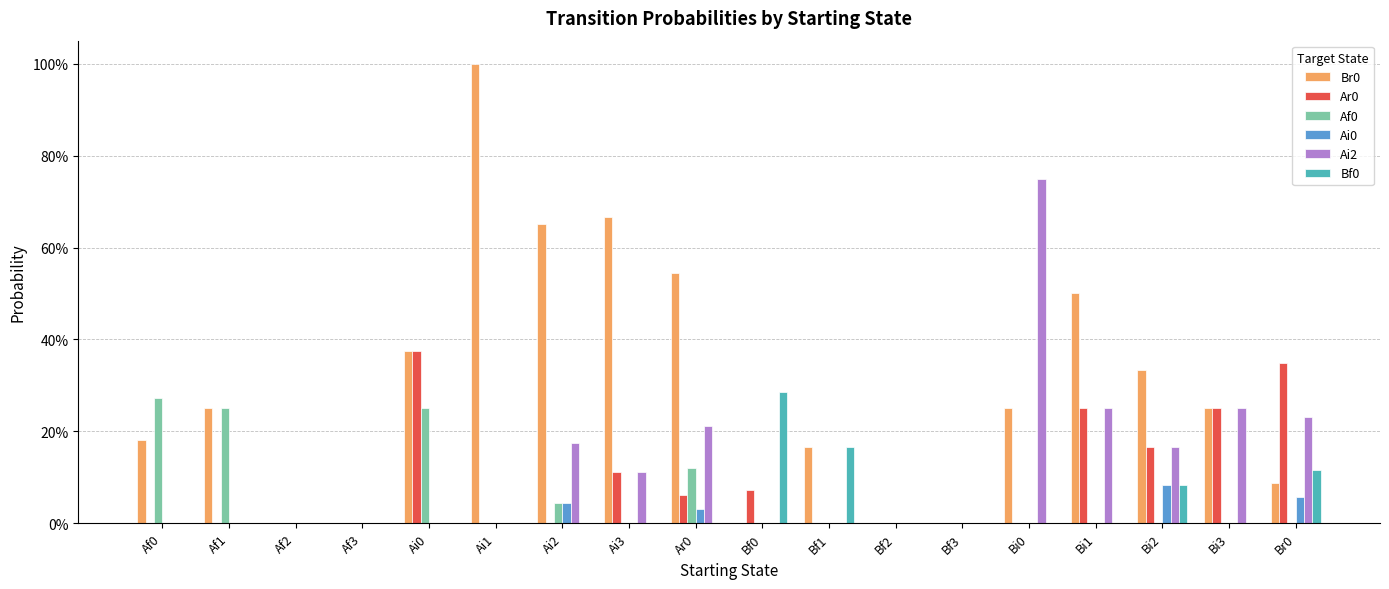

What is the average value of the Ai2 series?

0.1